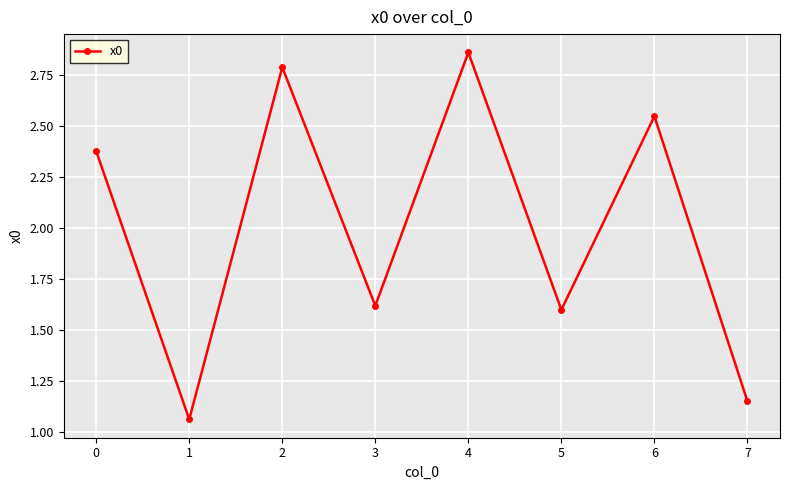

What is the change in value from 1 to 5?

+0.5